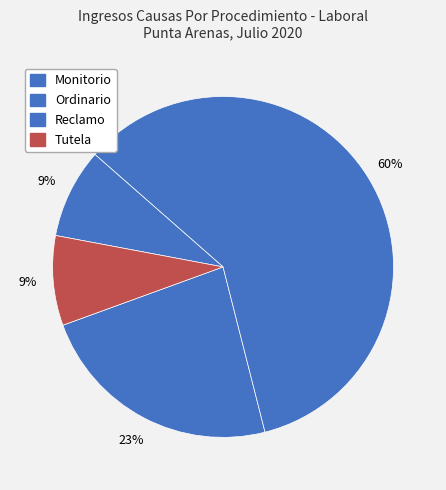

To the nearest percent, what is the difference between the largest and smallest slice percentages?

51%